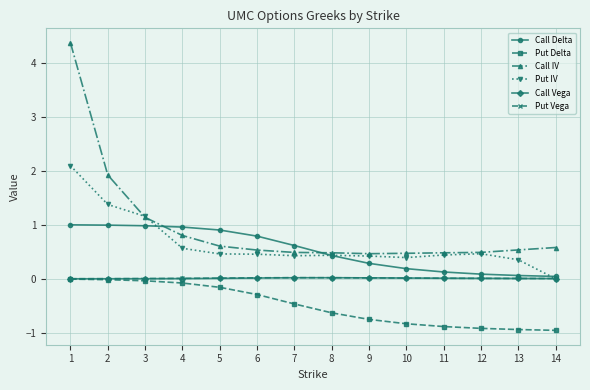

How many values in the Put IV series exceed 0?

13